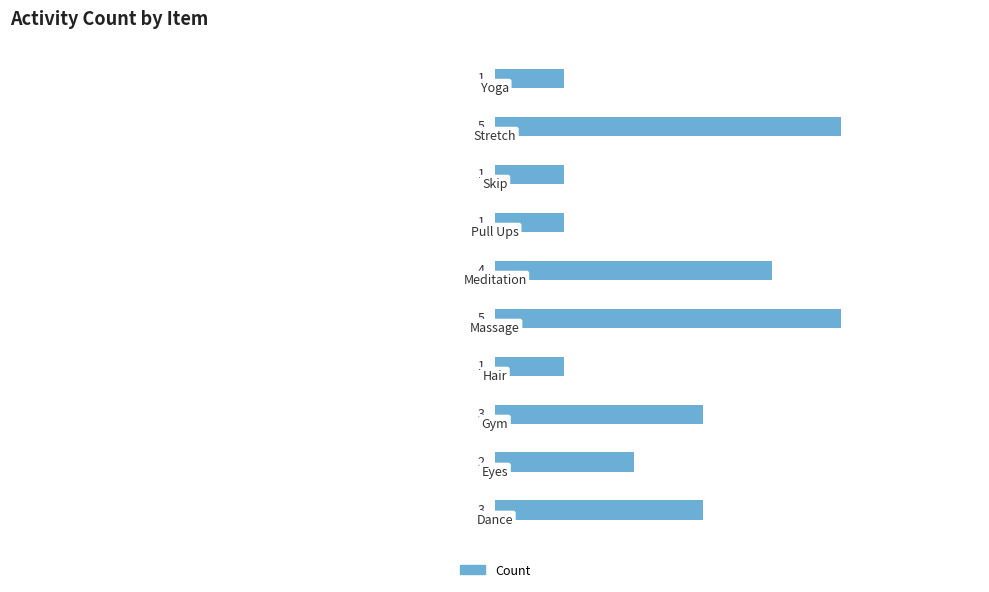

Reading bottom to top, list all the values displayed in this chart.

3	2	3	1	5	4	1	1	5	1